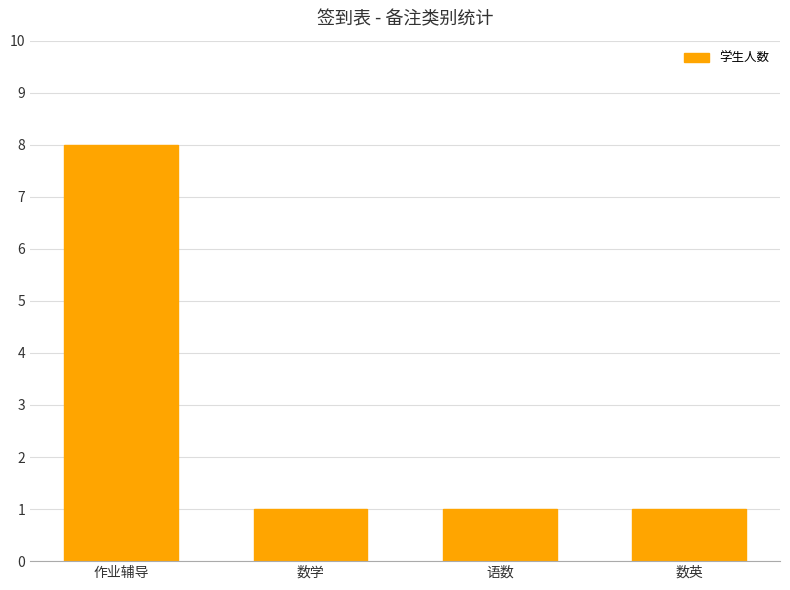

At which category does the chart reach its peak across all series?

作业辅导